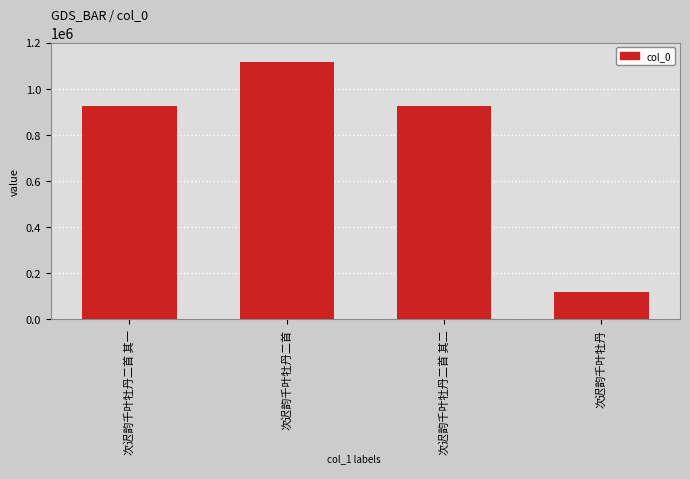

What is the average value?

770800